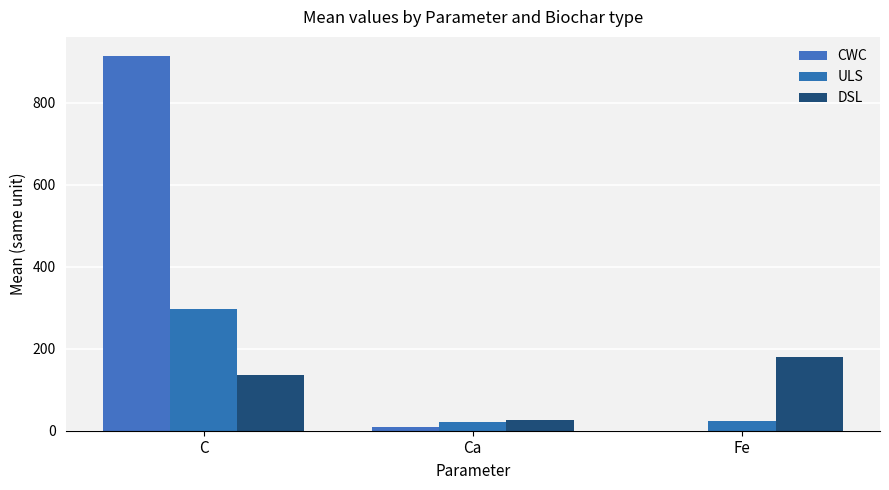

At how many categories does at least one series exceed 544?

1